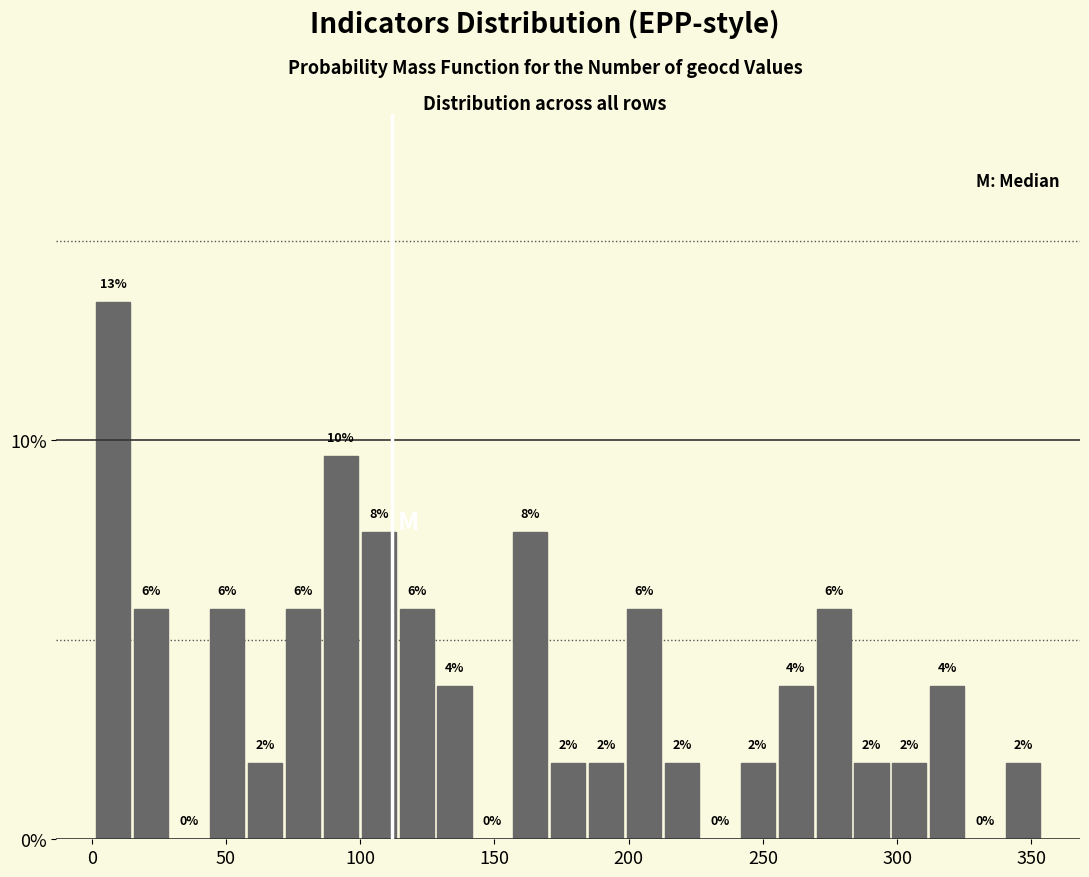

Around what value on the x-axis is the tallest bar? Give the approximate position of its centre, as read against the axis.

10